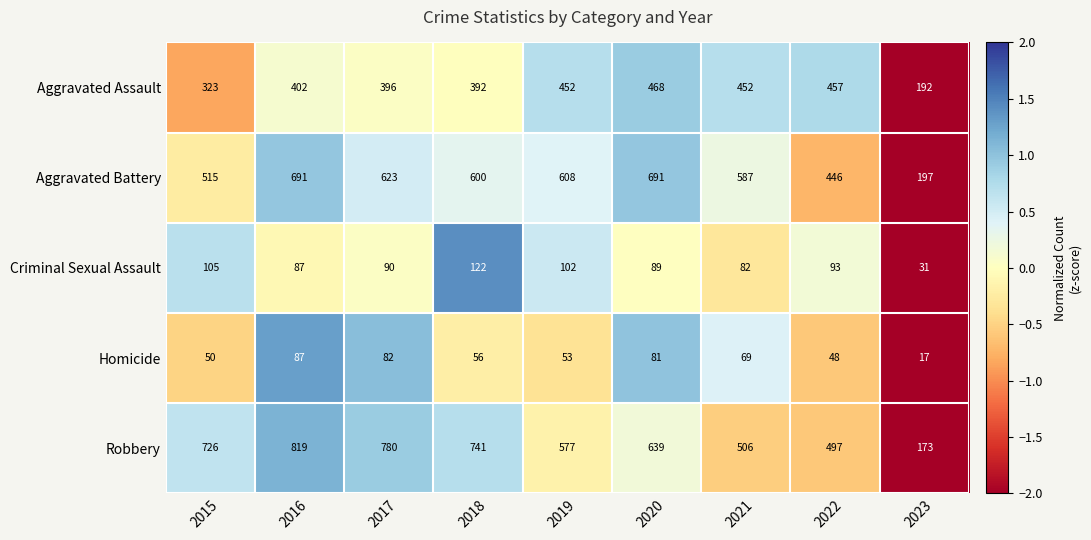

Which label corresponds to the largest value in the chart?

2016